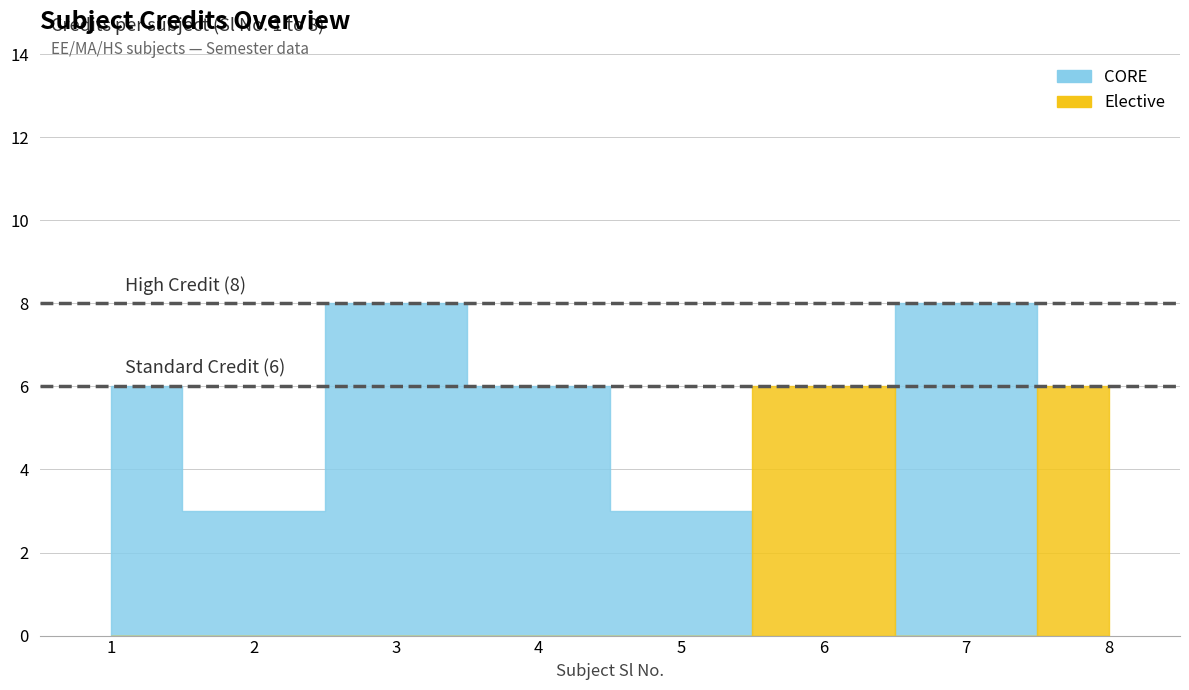

Rank the categories by value from lowest to highest.

2, 5, 1, 4, 6, 8, 3, 7